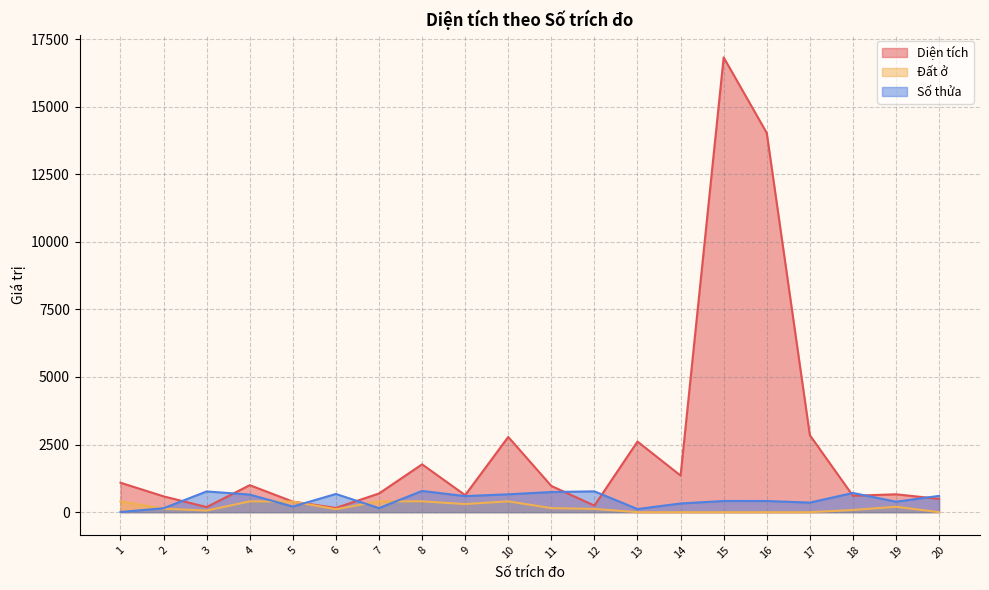

What is the difference between the maximum and minimum values in the Đất ở series?

400.0